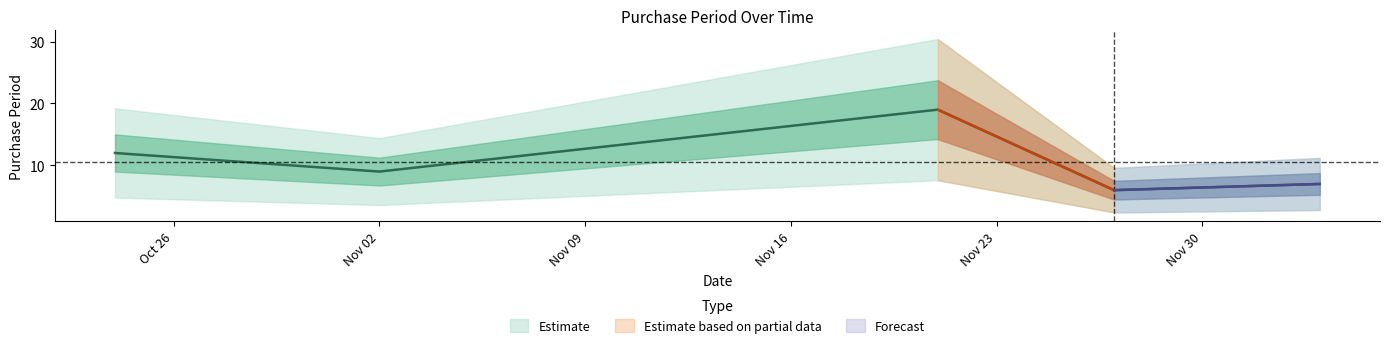

What is the label of the 5th point from the right?

2017-10-24